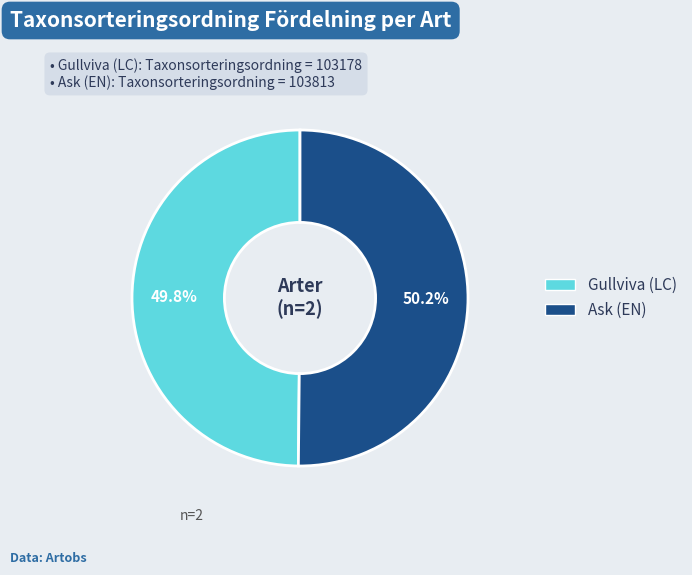

What is the ratio of the value at Gullviva (LC) to the value at Ask (EN)?

1.0